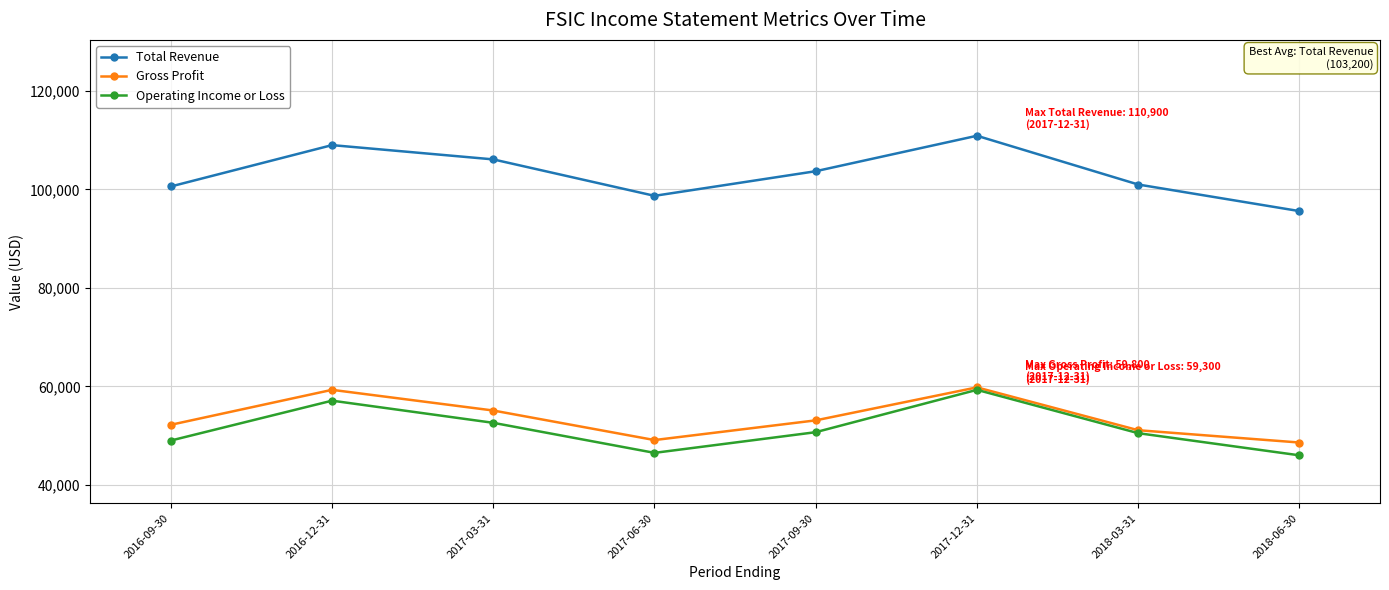

Where is the first local minimum for Gross Profit?

2017-06-30